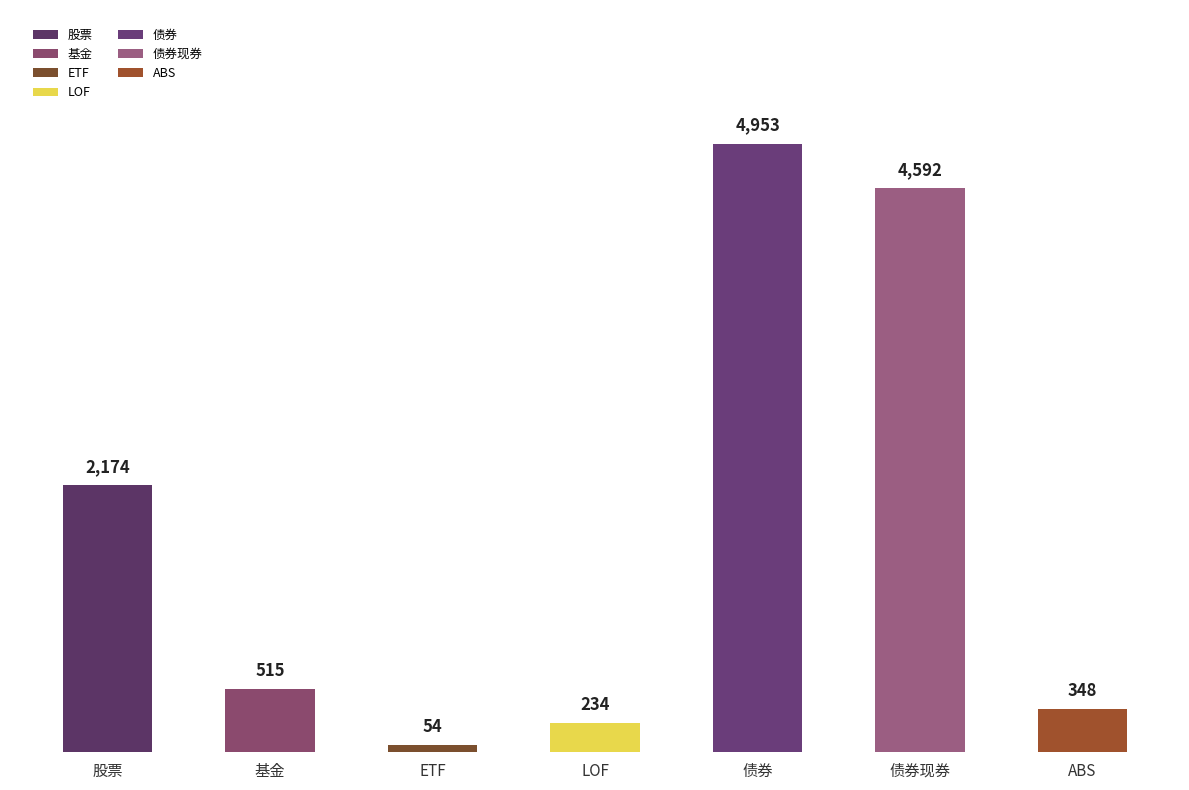

Are the bars horizontal?

No